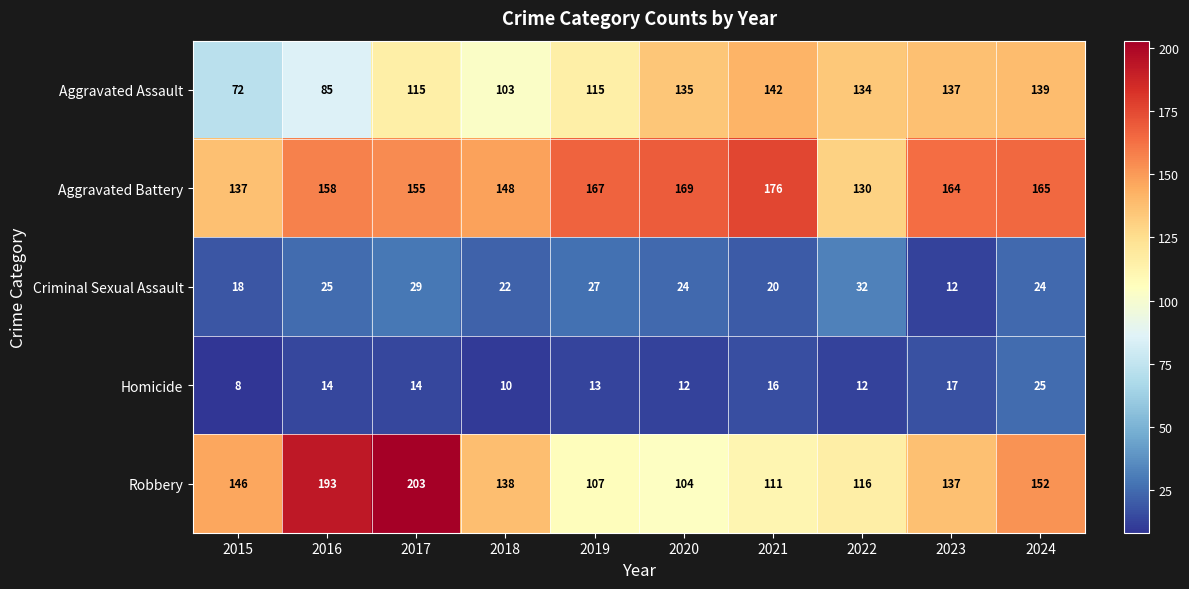

The value of Aggravated Assault at 2016 is 114. True or false?

False